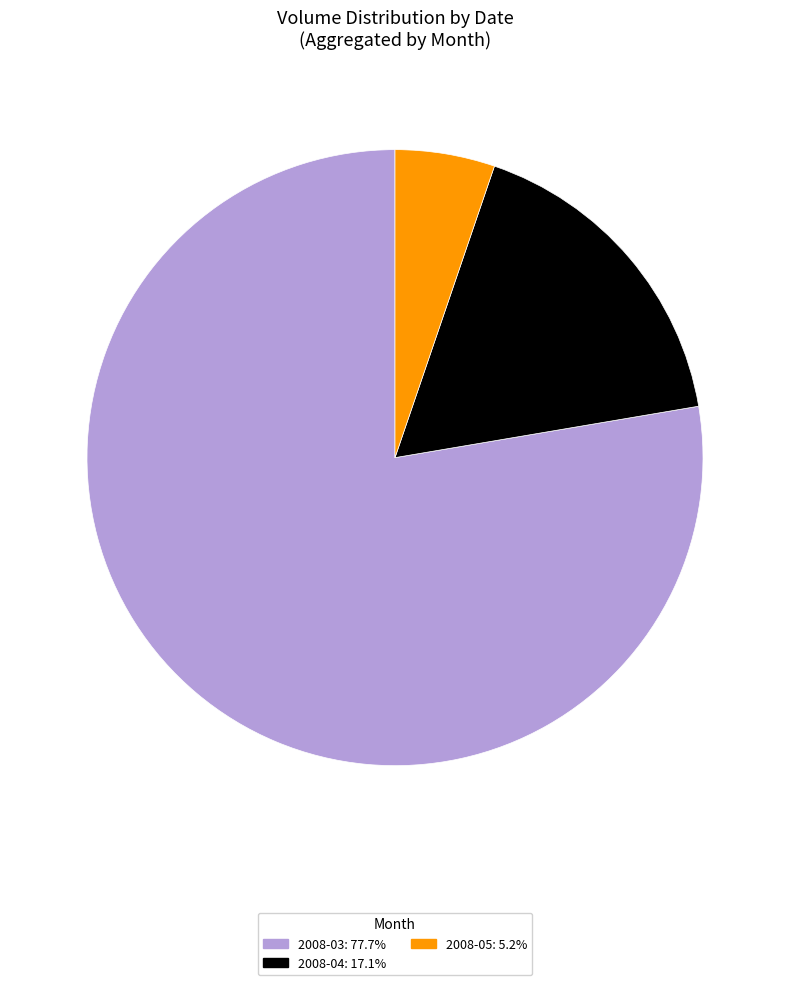

Is the sum of 2008-05: 5.2% and 2008-03: 77.7% greater than half?

Yes